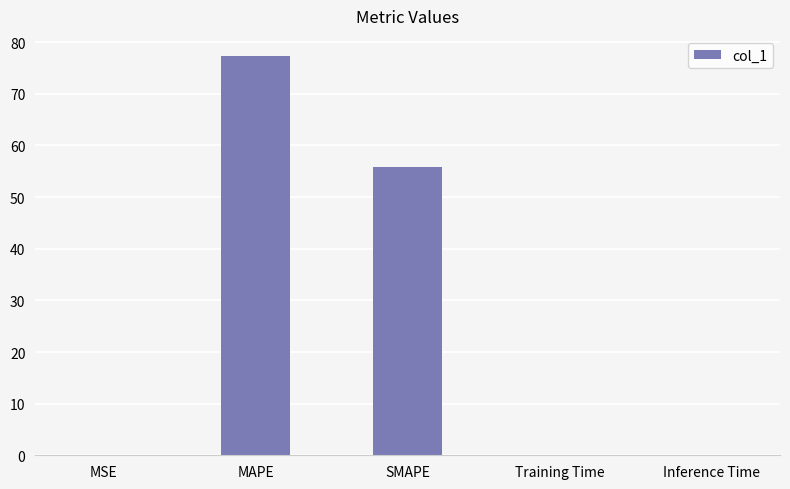

True or false: the data shows 77.4 at MAPE.

True